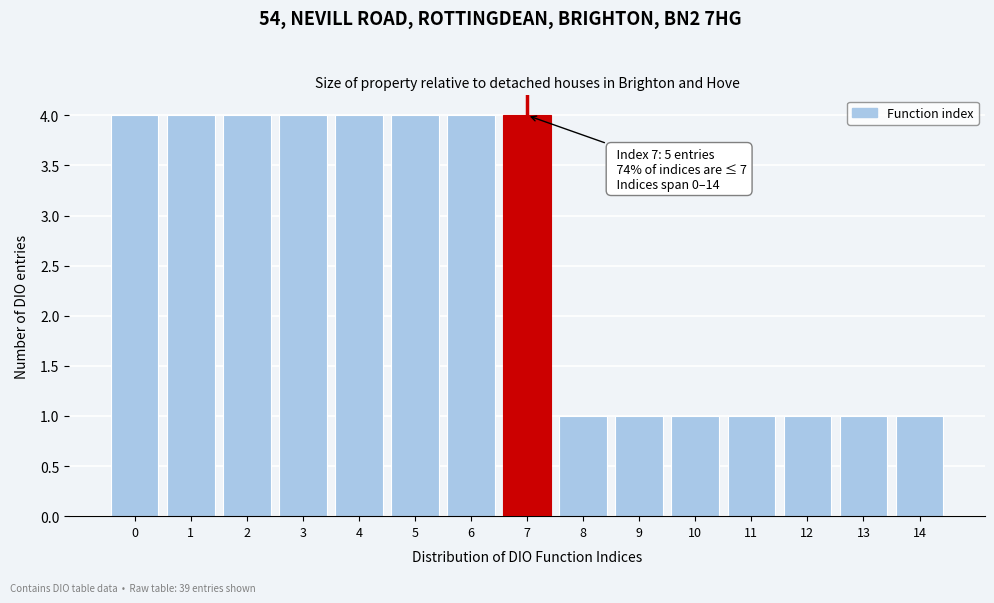

Reading left to right, transcribe all the data shown in this chart.

0=4	1=4	2=4	3=4	4=4	5=4	6=4	7=4	8=1	9=1	10=1	11=1	12=1	13=1	14=1